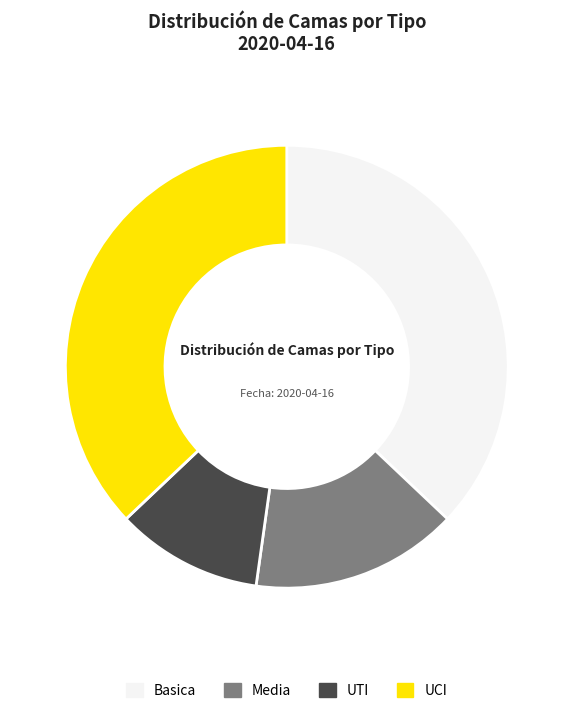

True or false: UCI accounts for 46% of the total.

False